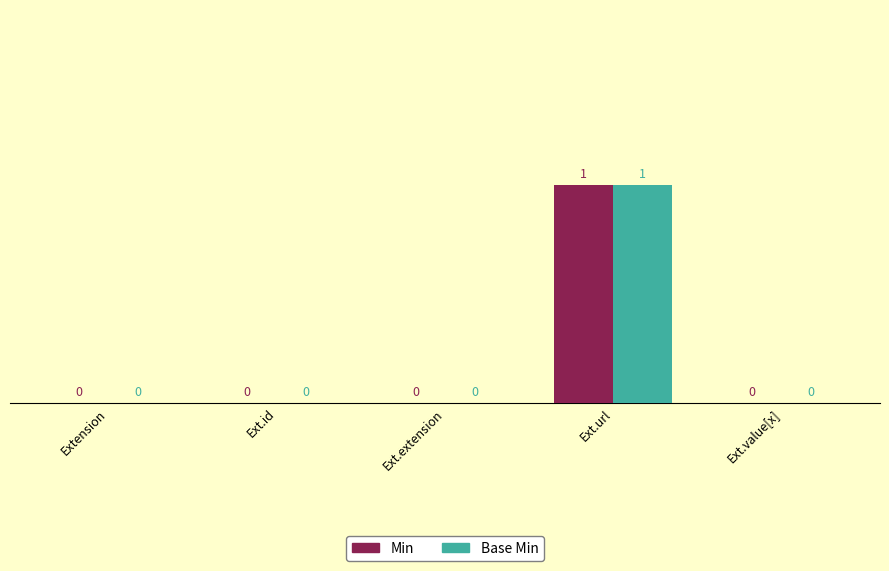

How many Base Min values are between 0 and 1?

5